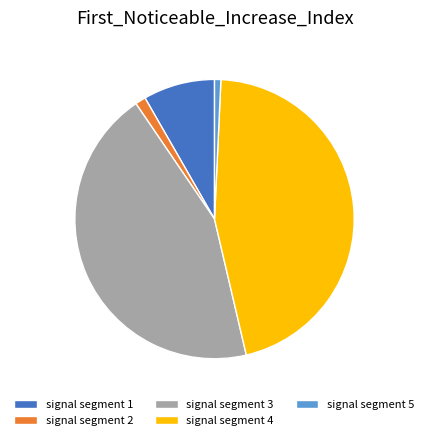

Combined, do signal segment 3 and signal segment 4 account for over 50%?

Yes